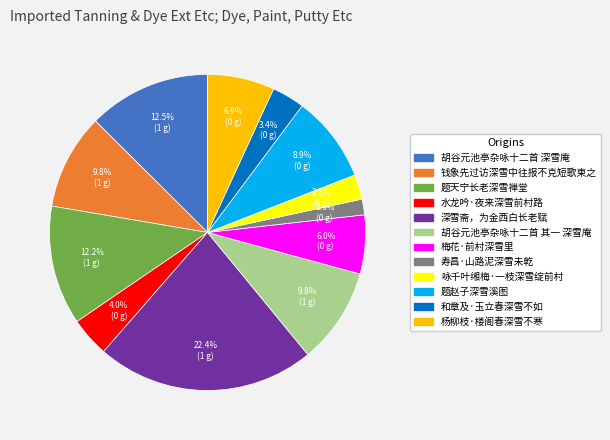

The 胡谷元池亭杂咏十二首 深雪庵 slice represents 1% of the pie. True or false?

False